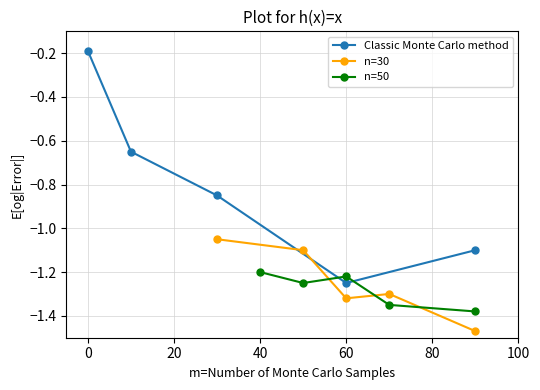

The value of Classic Monte Carlo method at 0 is -0.1. True or false?

False